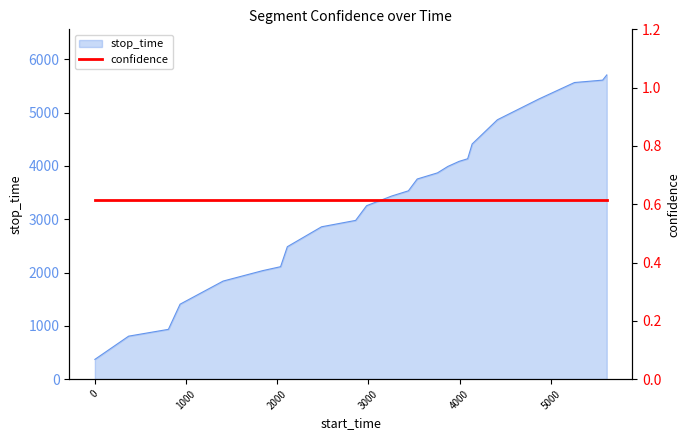

Does the chart have visible grid lines?

No